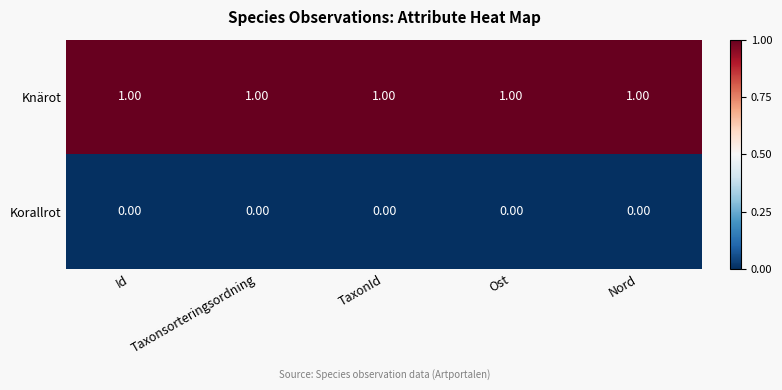

Is the value of Korallrot at Ost greater than the value of Knärot at Nord?

No